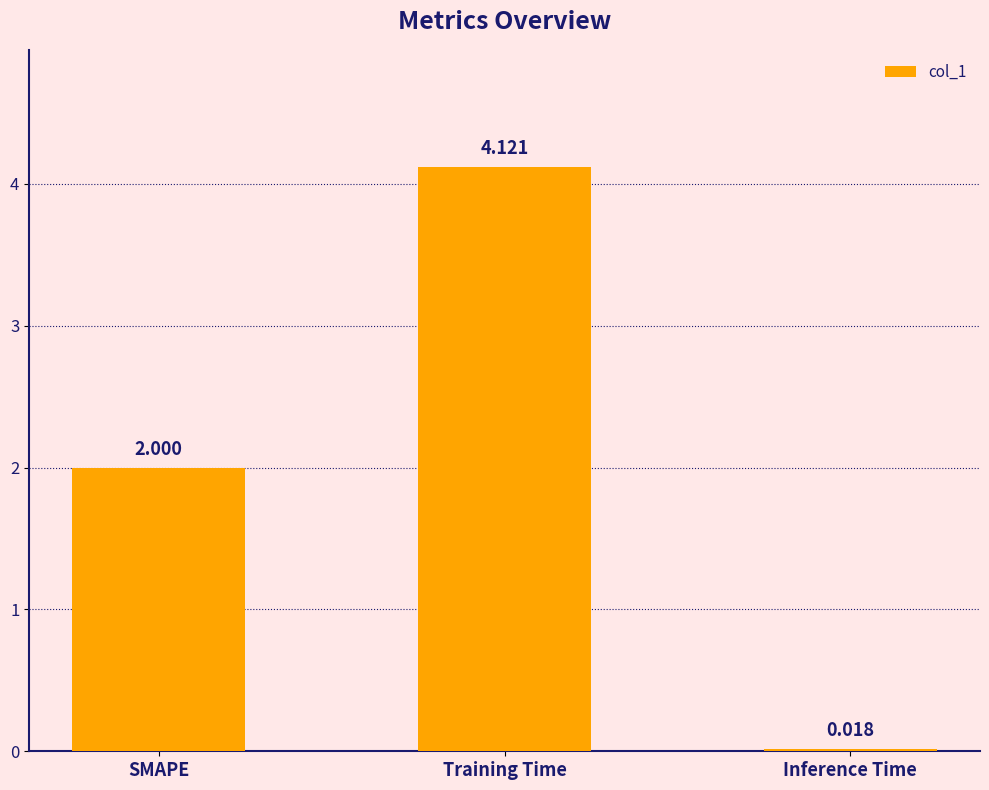

Which label corresponds to the smallest value in the chart?

Inference Time